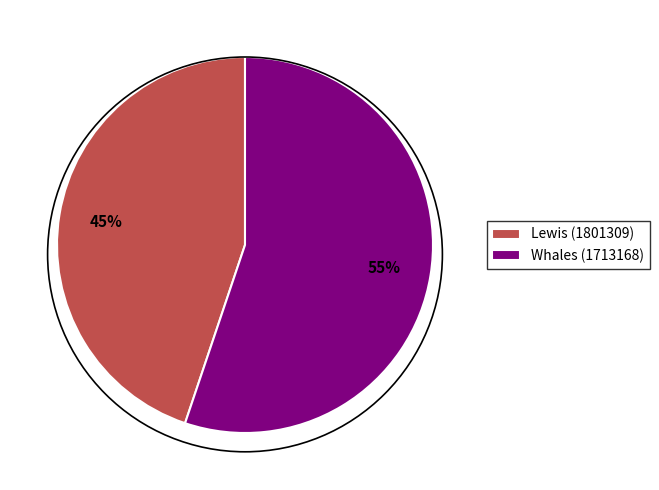

Do Lewis (1801309) and Whales (1713168) together represent more than half of the pie?

Yes